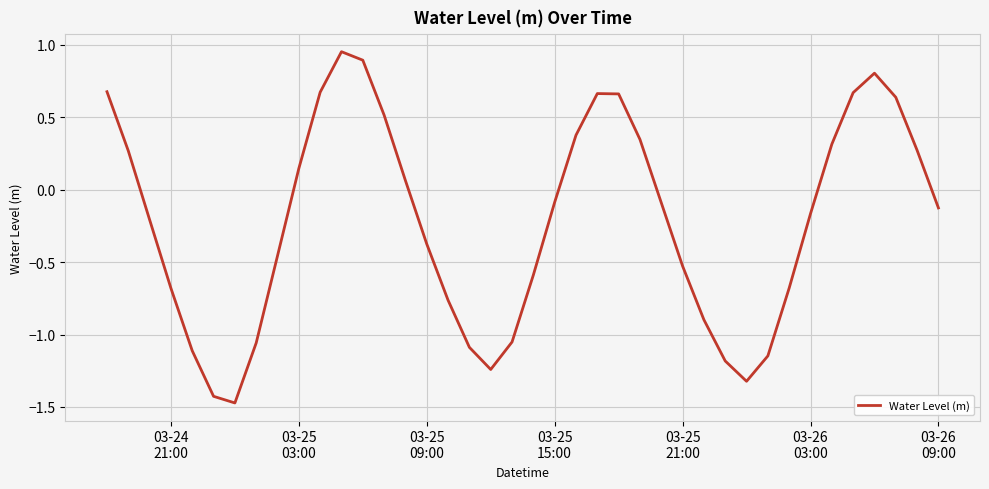

What is the difference between the maximum and minimum values?

2.4